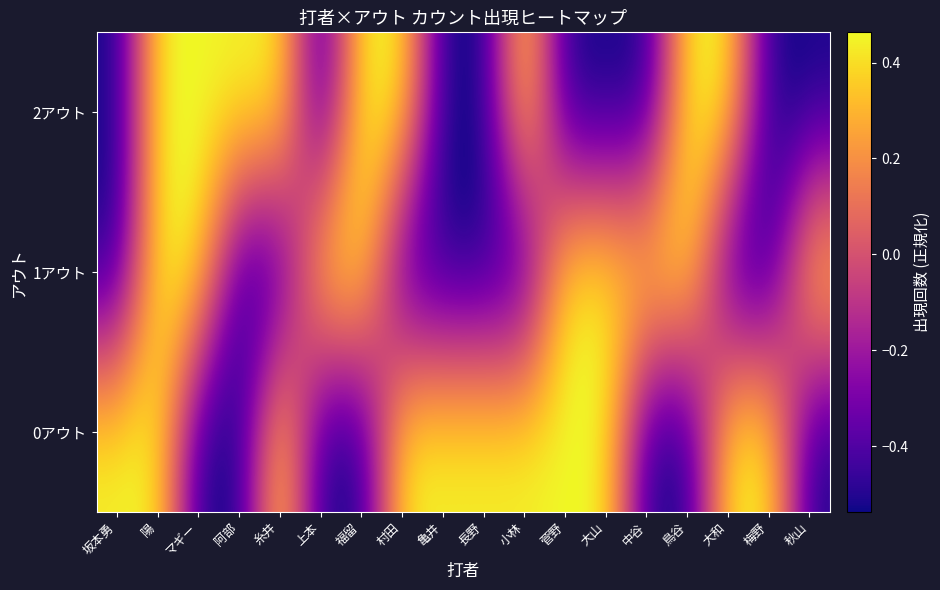

Reading left to right, list all the values displayed in this chart.

0アウト: 坂本勇=0.5	陽=0.5	マギー=-0.5	阿部=-0.5	糸井=0.5	上本=-0.5	福留=-0.5	村田=0.5	亀井=0.5	長野=0.5	小林=0.5	菅野=0.5	大山=0.5	中谷=-0.5	鳥谷=-0.5	大和=0.5	梅野=0.5	秋山=-0.5
1アウト: 坂本勇=-0.5	陽=0.5	マギー=0.5	阿部=-0.5	糸井=-0.5	上本=0.5	福留=0.5	村田=-0.5	亀井=-0.5	長野=-0.5	小林=-0.5	菅野=0.5	大山=0.5	中谷=0.5	鳥谷=0.5	大和=-0.5	梅野=-0.5	秋山=0.5
2アウト: 坂本勇=-0.5	陽=0.5	マギー=0.5	阿部=0.5	糸井=0.5	上本=-0.5	福留=0.5	村田=0.5	亀井=-0.5	長野=-0.5	小林=0.5	菅野=-0.5	大山=-0.5	中谷=-0.5	鳥谷=0.5	大和=0.5	梅野=-0.5	秋山=-0.5